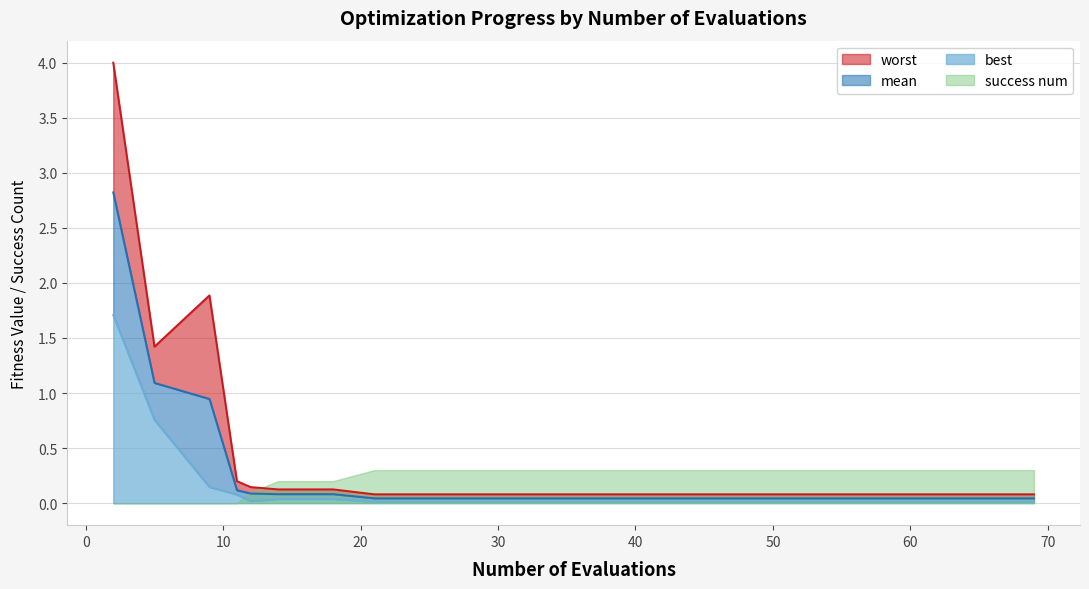

Which series has the widest spread of values?

worst